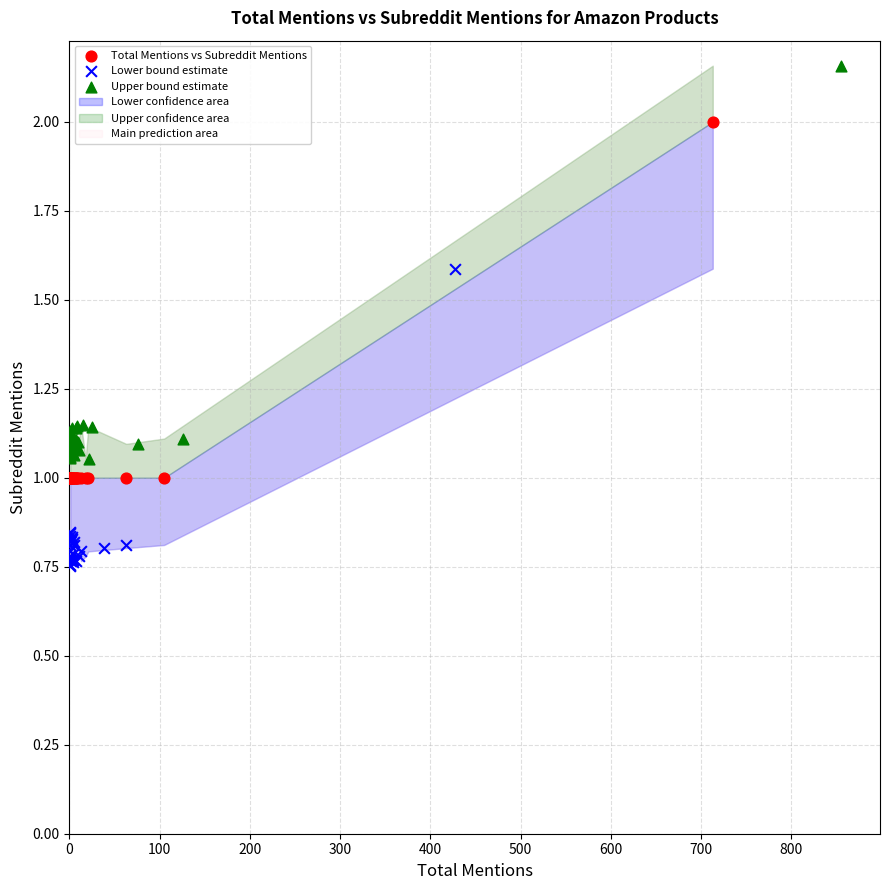

Which series reaches the maximum Y coordinate?

Upper bound estimate